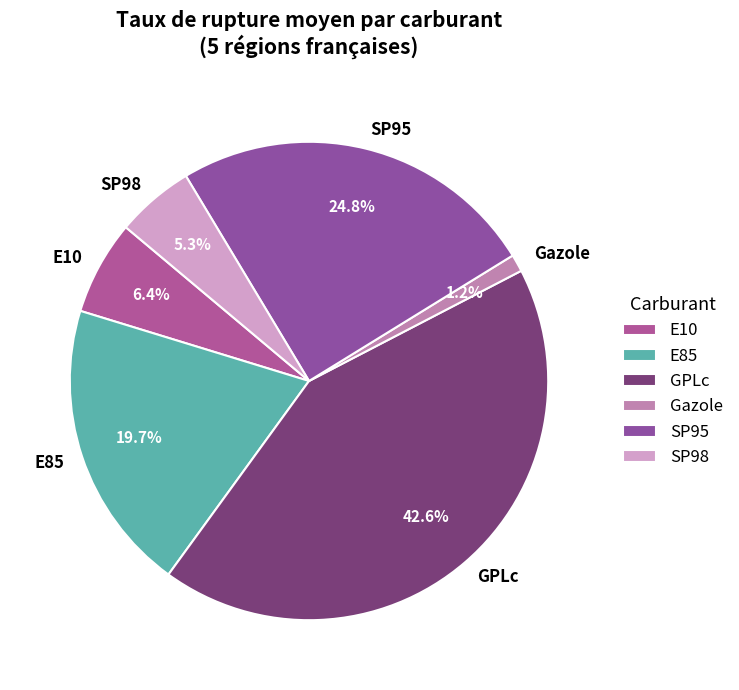

Between E10 and E85, which is larger?

E85